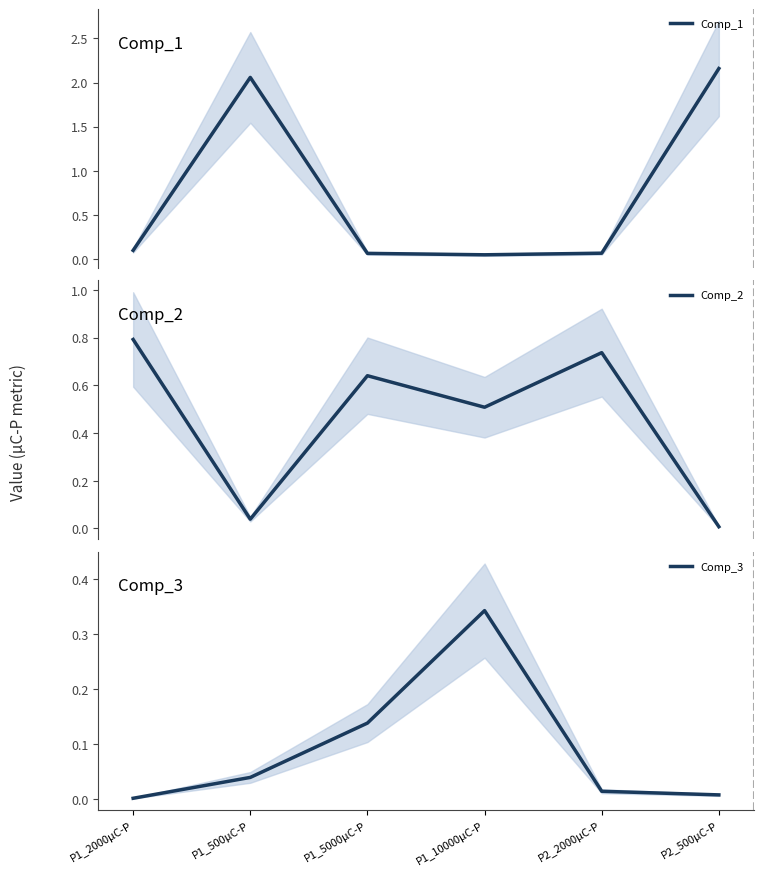

Reading left to right, extract all data points from this chart.

Comp_1: P1_2000μC-P=0.1	P1_500μC-P=2.1	P1_5000μC-P=0.1	P1_10000μC-P=0.0	P2_2000μC-P=0.1	P2_500μC-P=2.2
Comp_2: P1_2000μC-P=0.8	P1_500μC-P=0.0	P1_5000μC-P=0.6	P1_10000μC-P=0.5	P2_2000μC-P=0.7	P2_500μC-P=0.0
Comp_3: P1_2000μC-P=0.0	P1_500μC-P=0.0	P1_5000μC-P=0.1	P1_10000μC-P=0.3	P2_2000μC-P=0.0	P2_500μC-P=0.0